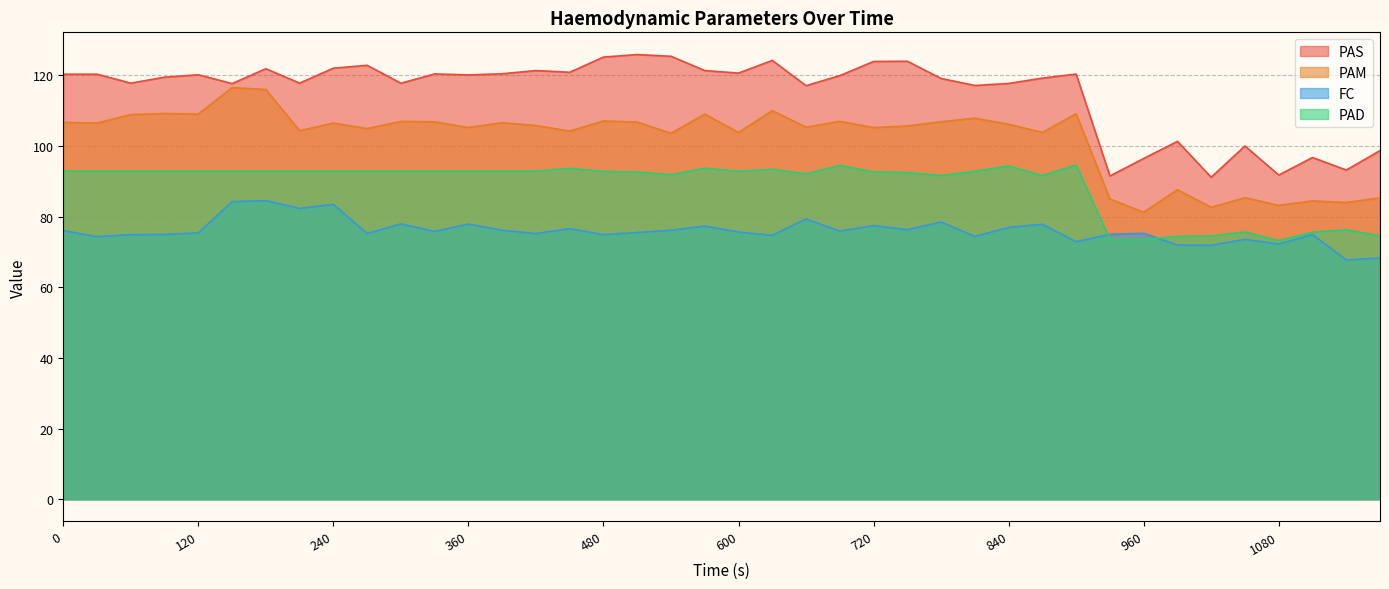

Which category has the lowest value across all series?

1140